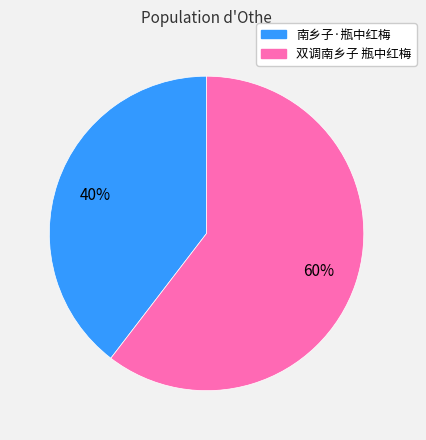

Between 双调南乡子 瓶中红梅 and 南乡子·瓶中红梅, which is larger?

双调南乡子 瓶中红梅